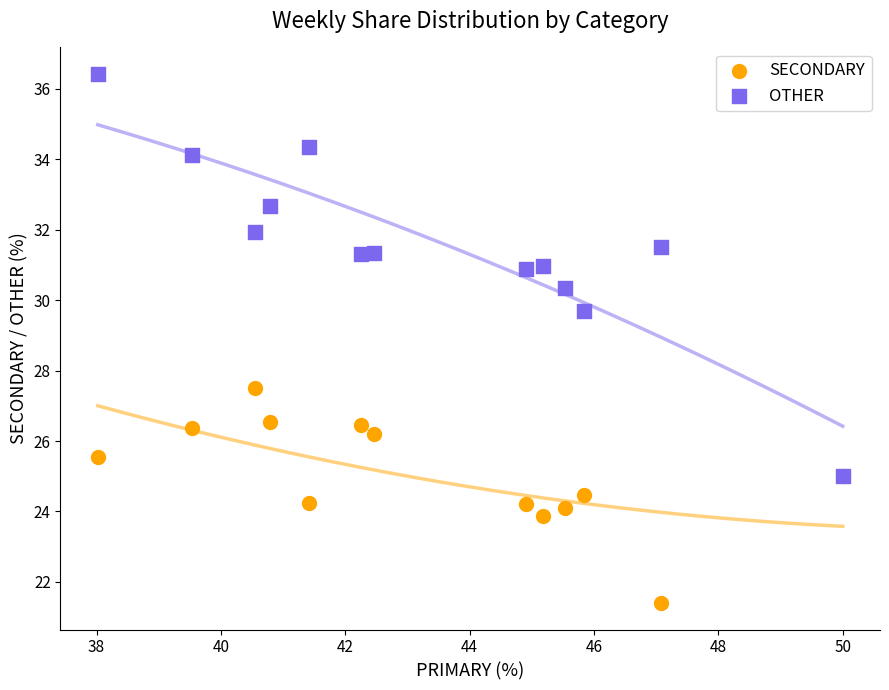

Which series has the widest spread of Y values?

OTHER